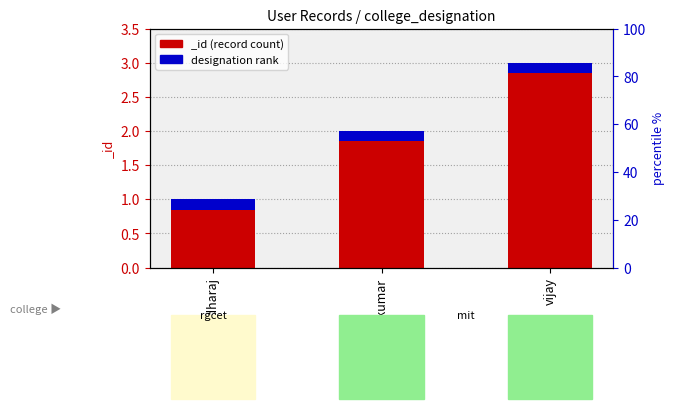

Reading left to right, transcribe all the data shown in this chart.

1	2	3